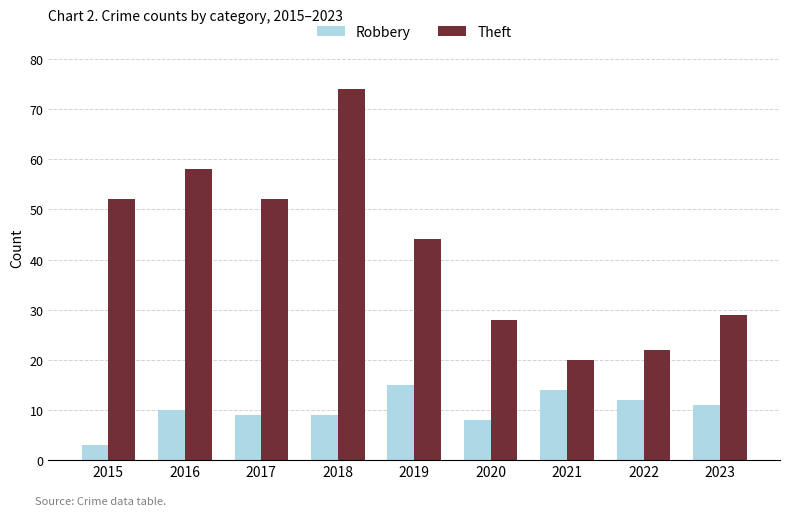

Rank the series at 2017 from highest to lowest value.

Theft, Robbery